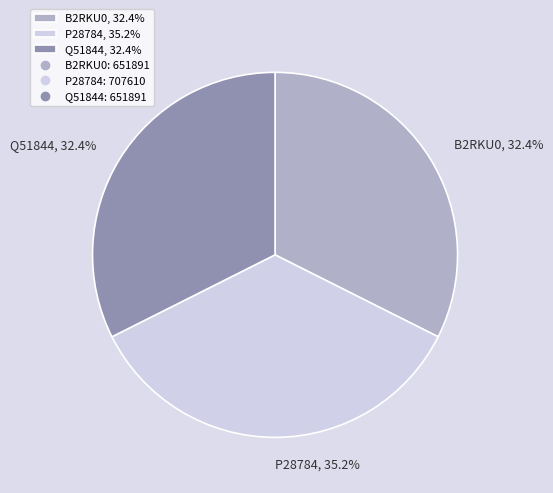

Combined, what portion of the pie is Q51844, 32.4% and B2RKU0, 32.4%?

64.8%